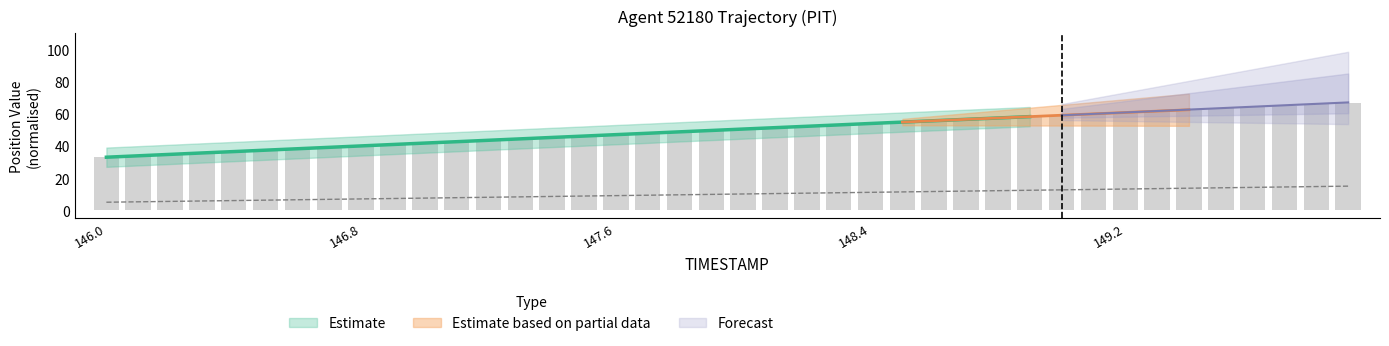

How many groups of bars are there?

40